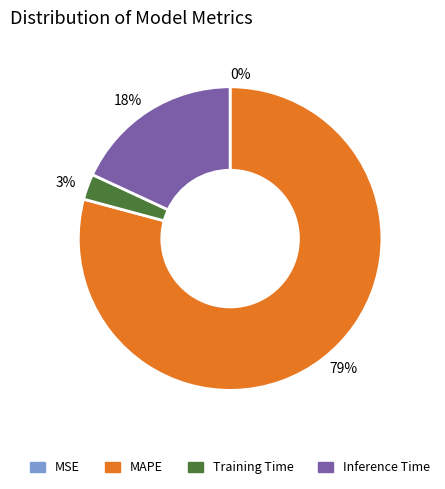

Is it true that 18% is 32% of the pie?

False